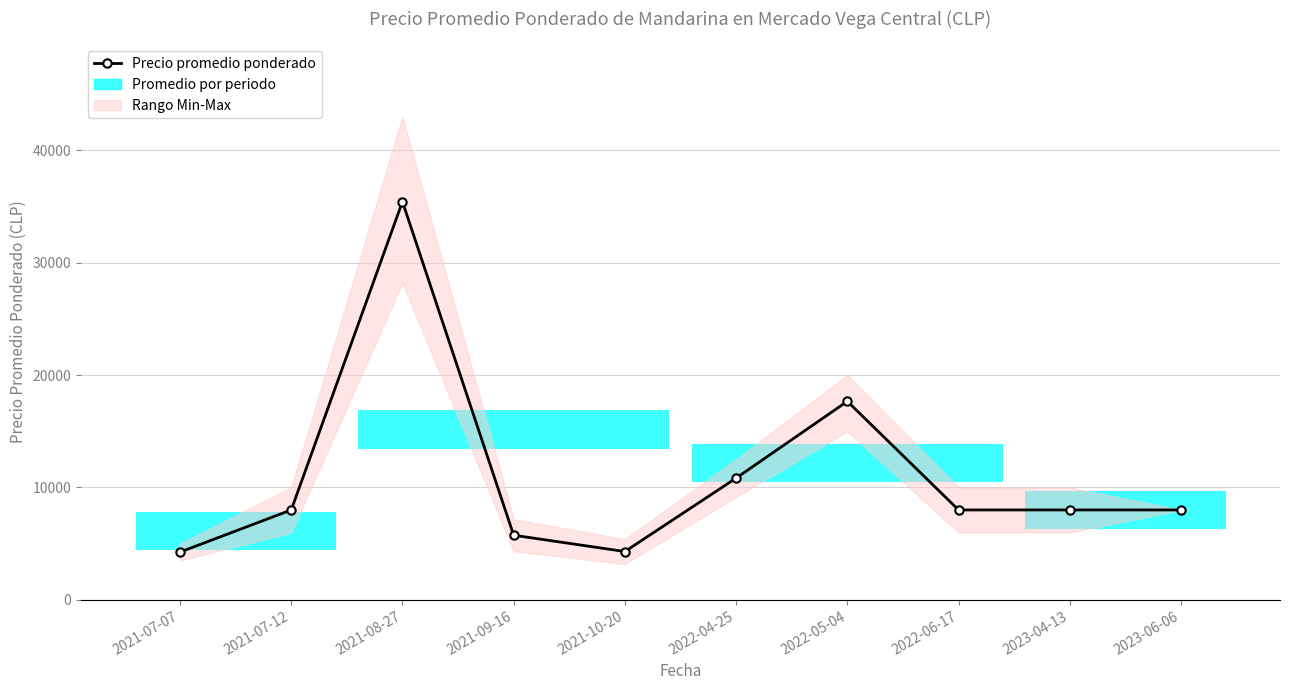

At which category does the chart reach its minimum across all series?

2021-07-07